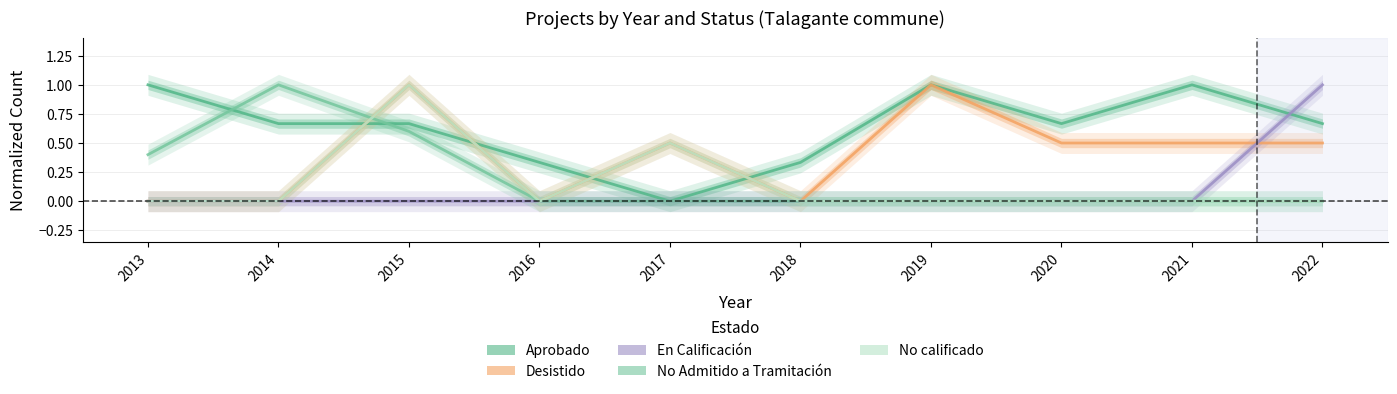

What is the sum of all En Calificación values?

1.0